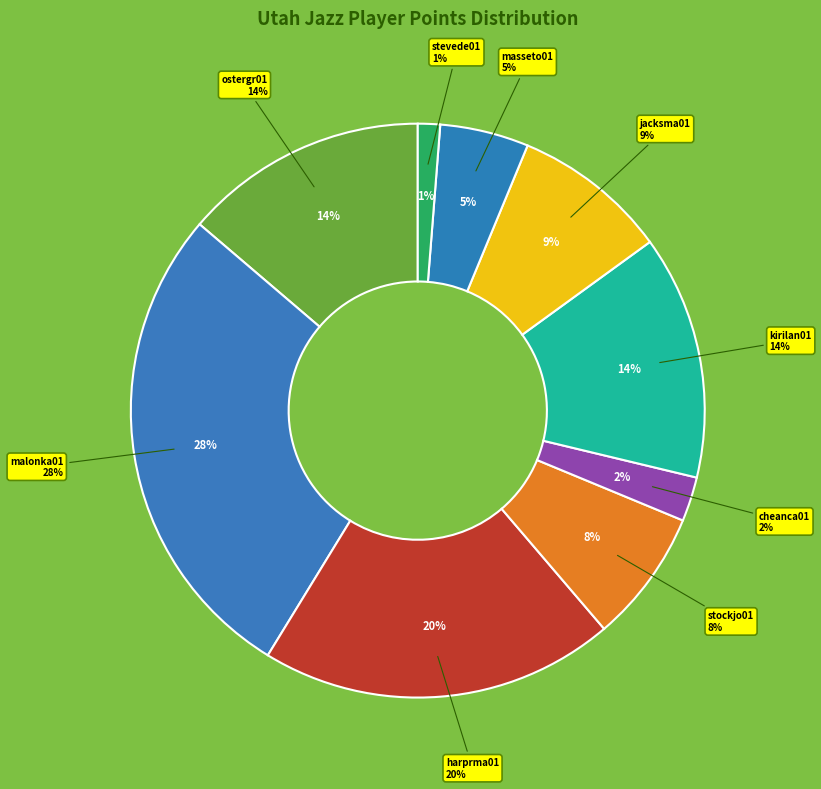

To the nearest percent, what percentage of the pie is harprma01?

20%